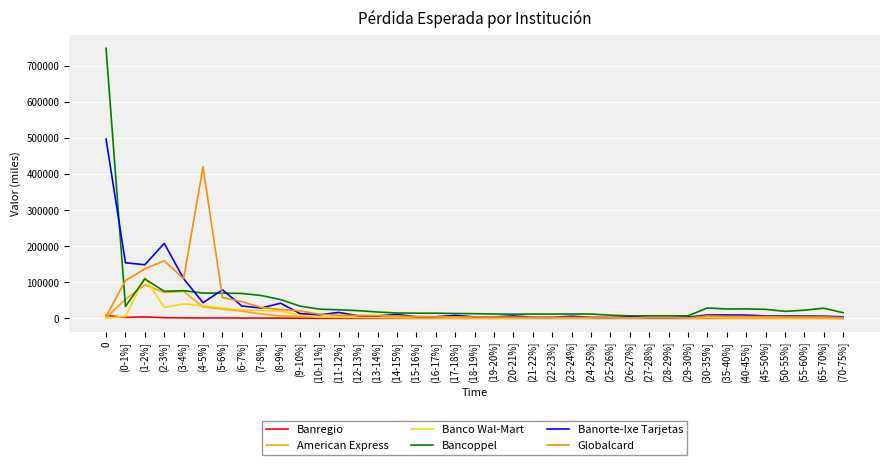

Reading left to right, transcribe all the data shown in this chart.

Banregio: 0=8161	(0-1%]=2592	(1-2%]=4061	(2-3%]=1755	(3-4%]=1298	(4-5%]=1061	(5-6%]=1102	(6-7%]=803	(7-8%]=785	(8-9%]=548	(9-10%]=328	(10-11%]=215	(11-12%]=218	(12-13%]=157	(13-14%]=135	(14-15%]=95	(15-16%]=80	(16-17%]=110	(17-18%]=80	(18-19%]=79	(19-20%]=84	(20-21%]=70	(21-22%]=78	(22-23%]=69	(23-24%]=74	(24-25%]=71	(25-26%]=49	(26-27%]=32	(27-28%]=34	(28-29%]=30	(29-30%]=33	(30-35%]=149	(35-40%]=143	(40-45%]=143	(45-50%]=110	(50-55%]=94	(55-60%]=100	(65-70%]=82	(70-75%]=50
American Express: 0=1590	(0-1%]=52748	(1-2%]=93067	(2-3%]=71618	(3-4%]=75095	(4-5%]=31616	(5-6%]=25769	(6-7%]=20198	(7-8%]=11791	(8-9%]=7001	(9-10%]=5299	(10-11%]=3769	(11-12%]=2670	(12-13%]=2122	(13-14%]=1828	(14-15%]=1690	(15-16%]=1454	(16-17%]=1296	(17-18%]=1112	(18-19%]=966	(19-20%]=937	(20-21%]=797	(21-22%]=702	(22-23%]=582	(23-24%]=641	(24-25%]=517	(25-26%]=445	(26-27%]=432	(27-28%]=376	(28-29%]=361	(29-30%]=294	(30-35%]=1373	(35-40%]=1206	(40-45%]=928	(45-50%]=730	(50-55%]=567	(55-60%]=473	(65-70%]=261	(70-75%]=92
Banco Wal-Mart: 0=1016	(0-1%]=5220	(1-2%]=113682	(2-3%]=30163	(3-4%]=40048	(4-5%]=34922	(5-6%]=28747	(6-7%]=23690	(7-8%]=22261	(8-9%]=19787	(9-10%]=9625	(10-11%]=3853	(11-12%]=3211	(12-13%]=3233	(13-14%]=2963	(14-15%]=2006	(15-16%]=1353	(16-17%]=1253	(17-18%]=1167	(18-19%]=1164	(19-20%]=1261	(20-21%]=1283	(21-22%]=1230	(22-23%]=1226	(23-24%]=1141	(24-25%]=997	(25-26%]=845	(26-27%]=667	(27-28%]=731	(28-29%]=651	(29-30%]=632	(30-35%]=2835	(35-40%]=1735	(40-45%]=1963	(45-50%]=2155	(50-55%]=1656	(55-60%]=1302	(65-70%]=2279	(70-75%]=1843
Bancoppel: 0=748946	(0-1%]=33142	(1-2%]=109404	(2-3%]=75084	(3-4%]=76708	(4-5%]=70060	(5-6%]=69933	(6-7%]=69079	(7-8%]=63360	(8-9%]=51948	(9-10%]=33874	(10-11%]=25563	(11-12%]=23731	(12-13%]=21347	(13-14%]=17575	(14-15%]=14807	(15-16%]=14349	(16-17%]=14250	(17-18%]=13447	(18-19%]=12935	(19-20%]=12037	(20-21%]=11534	(21-22%]=11945	(22-23%]=11946	(23-24%]=12085	(24-25%]=12002	(25-26%]=8685	(26-27%]=6988	(27-28%]=7037	(28-29%]=7086	(29-30%]=6998	(30-35%]=28761	(35-40%]=25927	(40-45%]=26244	(45-50%]=24995	(50-55%]=19371	(55-60%]=22597	(65-70%]=28121	(70-75%]=15678
Banorte-Ixe Tarjetas: 0=497261	(0-1%]=154209	(1-2%]=148734	(2-3%]=207880	(3-4%]=109894	(4-5%]=43299	(5-6%]=79086	(6-7%]=34314	(7-8%]=28595	(8-9%]=41936	(9-10%]=13276	(10-11%]=9883	(11-12%]=16402	(12-13%]=7158	(13-14%]=6675	(14-15%]=10812	(15-16%]=4492	(16-17%]=4303	(17-18%]=8185	(18-19%]=3960	(19-20%]=3864	(20-21%]=6754	(21-22%]=3013	(22-23%]=2899	(23-24%]=5810	(24-25%]=2941	(25-26%]=2212	(26-27%]=4137	(27-28%]=1856	(28-29%]=1803	(29-30%]=3384	(30-35%]=9330	(35-40%]=9375	(40-45%]=9102	(45-50%]=6566	(50-55%]=6335	(55-60%]=6188	(65-70%]=5983	(70-75%]=4283
Globalcard: 0=4953	(0-1%]=104833	(1-2%]=137321	(2-3%]=159488	(3-4%]=109893	(4-5%]=419971	(5-6%]=57804	(6-7%]=46304	(7-8%]=30074	(8-9%]=24526	(9-10%]=20679	(10-11%]=11550	(11-12%]=8544	(12-13%]=7908	(13-14%]=7713	(14-15%]=6417	(15-16%]=4716	(16-17%]=4284	(17-18%]=4048	(18-19%]=3839	(19-20%]=3630	(20-21%]=3236	(21-22%]=2716	(22-23%]=2711	(23-24%]=2659	(24-25%]=2765	(25-26%]=2138	(26-27%]=1644	(27-28%]=1535	(28-29%]=1416	(29-30%]=1316	(30-35%]=6590	(35-40%]=5266	(40-45%]=5031	(45-50%]=4741	(50-55%]=3724	(55-60%]=3645	(65-70%]=3790	(70-75%]=2101